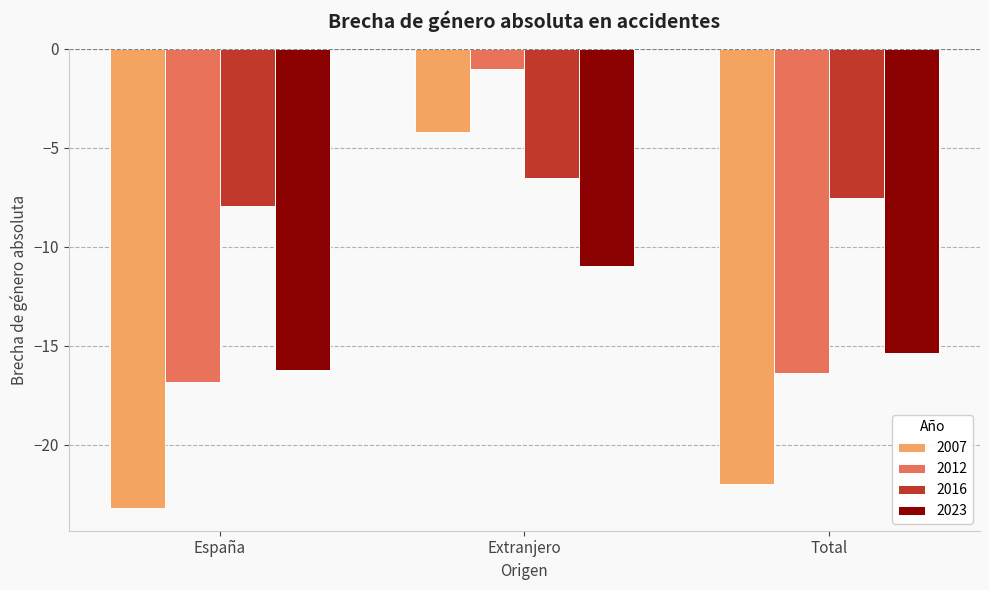

List the series in order of their overall mean, highest first.

2016, 2012, 2023, 2007